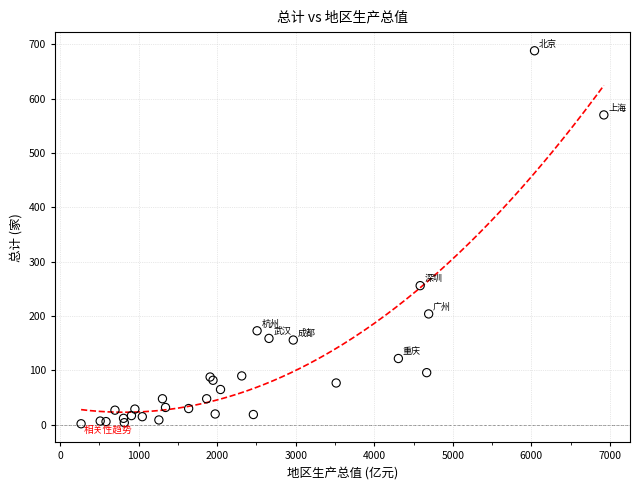

What Y value in the scatter plot is closest to 345?

256